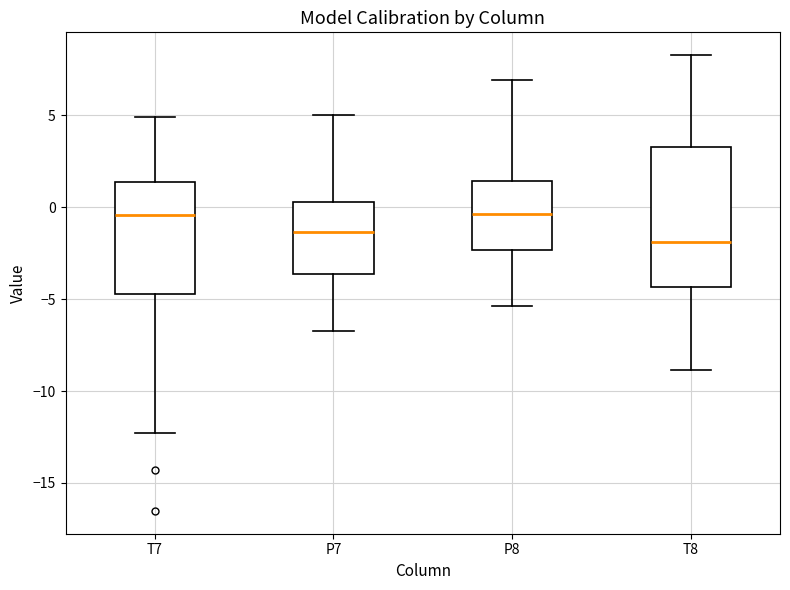

Reading left to right, transcribe this box plot: for each box, give where its median line is, the range the box spans, and where its two whiskers end, as read against the y-axis. The values are not printed on the chart, so give them approximately, as read against the axis.

T7: median -0.5, box -4.5 to 1.5, whiskers -12.5 to 5.0
P7: median -1.5, box -3.5 to 0.5, whiskers -6.5 to 5.0
P8: median -0.5, box -2.5 to 1.5, whiskers -5.5 to 7.0
T8: median -2.0, box -4.5 to 3.5, whiskers -9.0 to 8.5